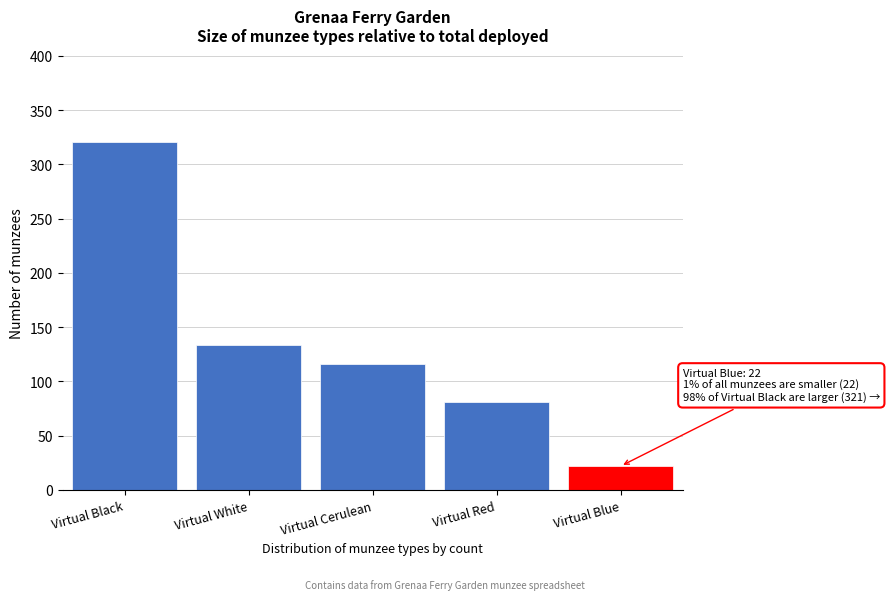

Reading left to right, what are all the values shown in this chart?

321	134	116	81	22